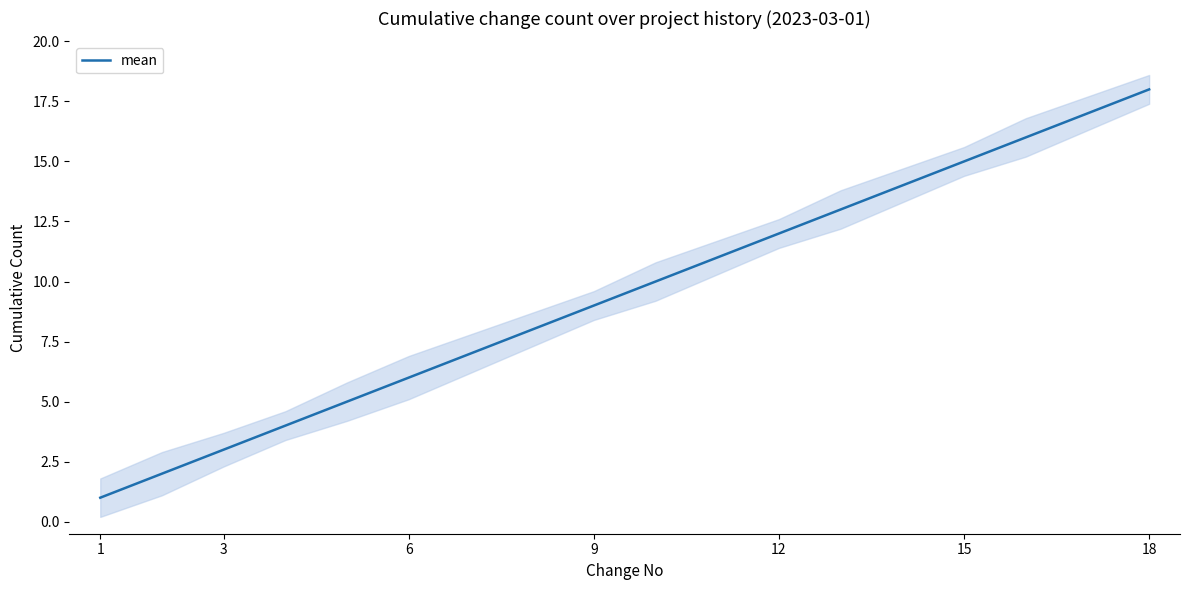

Count the number of values greater than 10.

8